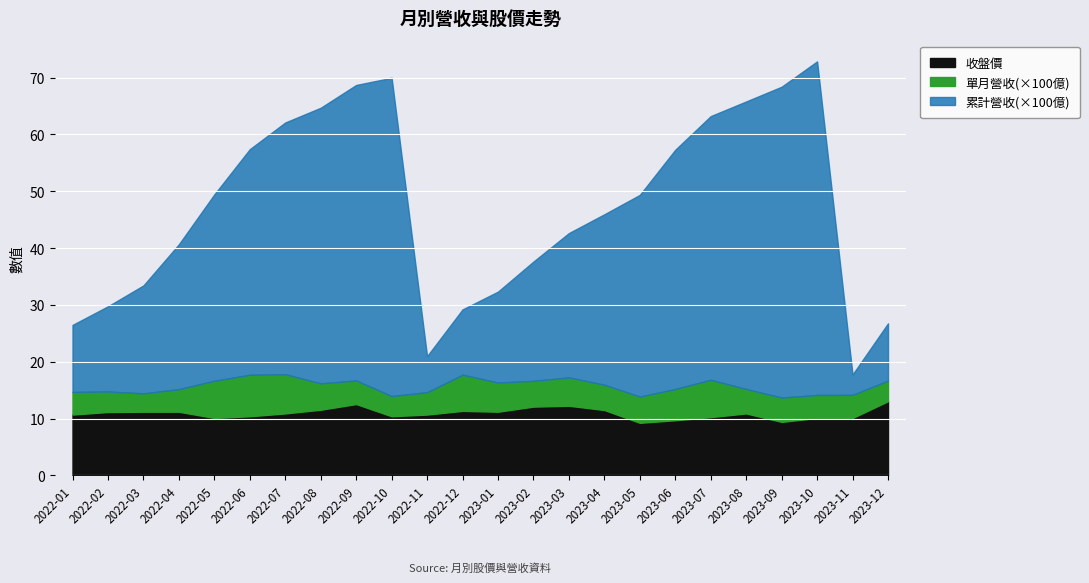

What is the label of the 8th point from the left?

2022-08